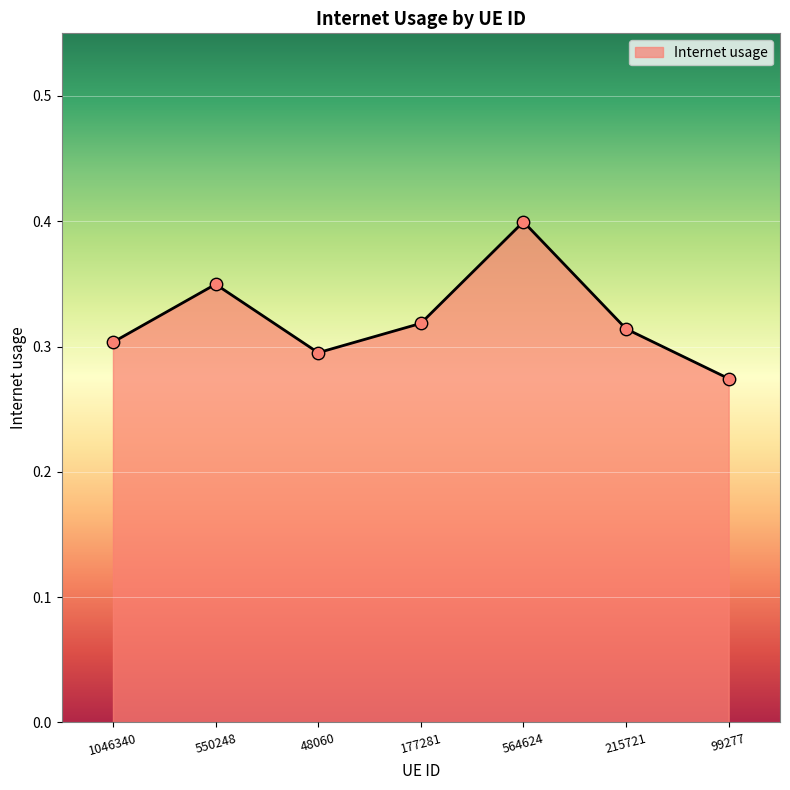

Between 564624 and 215721, which is larger?

564624